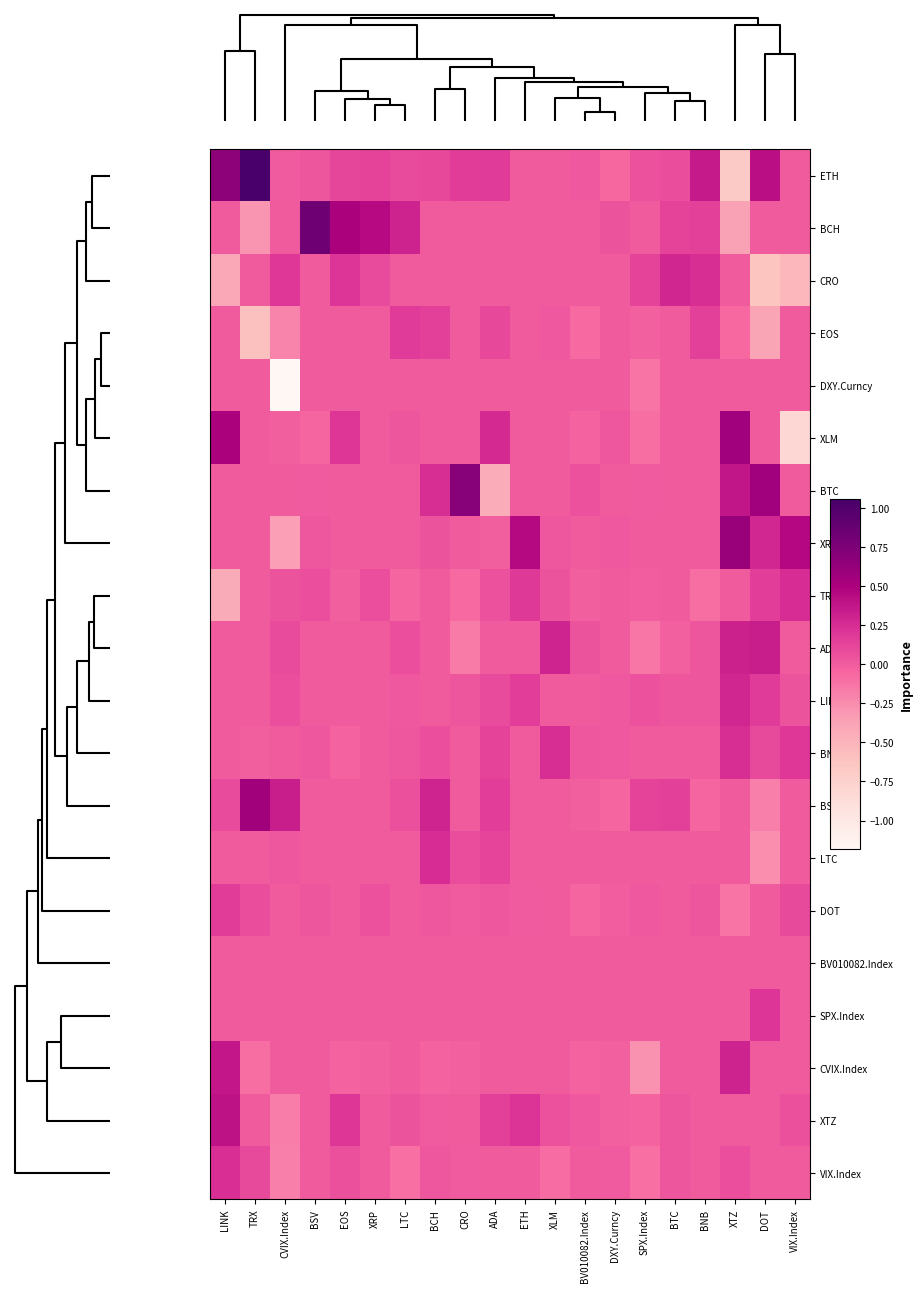

Which category has the lowest value across all series?

CVIX.Index